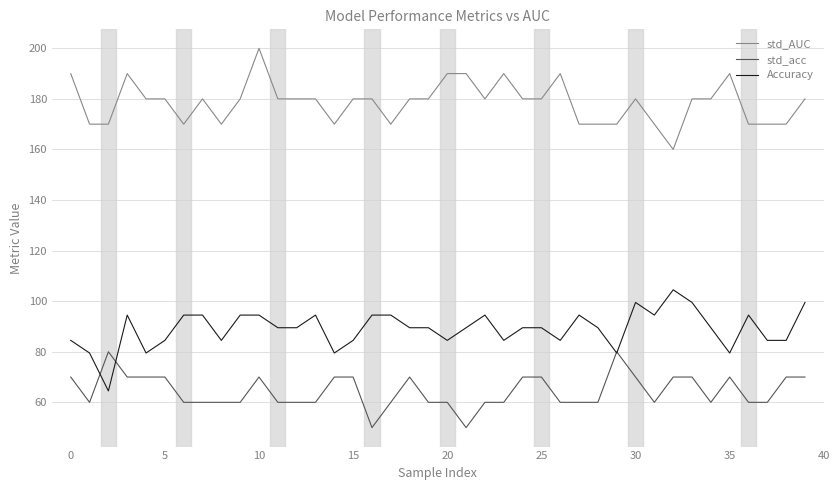

True or false: Accuracy and std_AUC intersect in this chart.

False